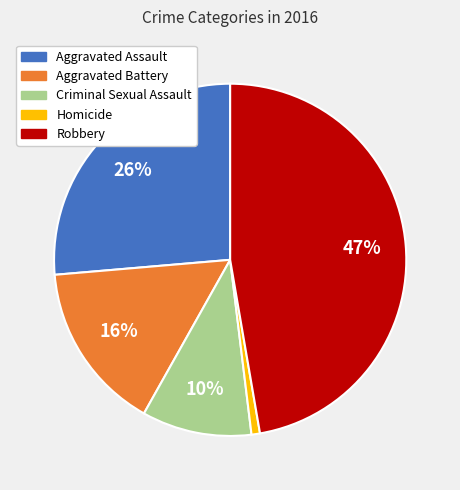

Rank the categories by value from highest to lowest.

Robbery, Aggravated Assault, Aggravated Battery, Criminal Sexual Assault, Homicide